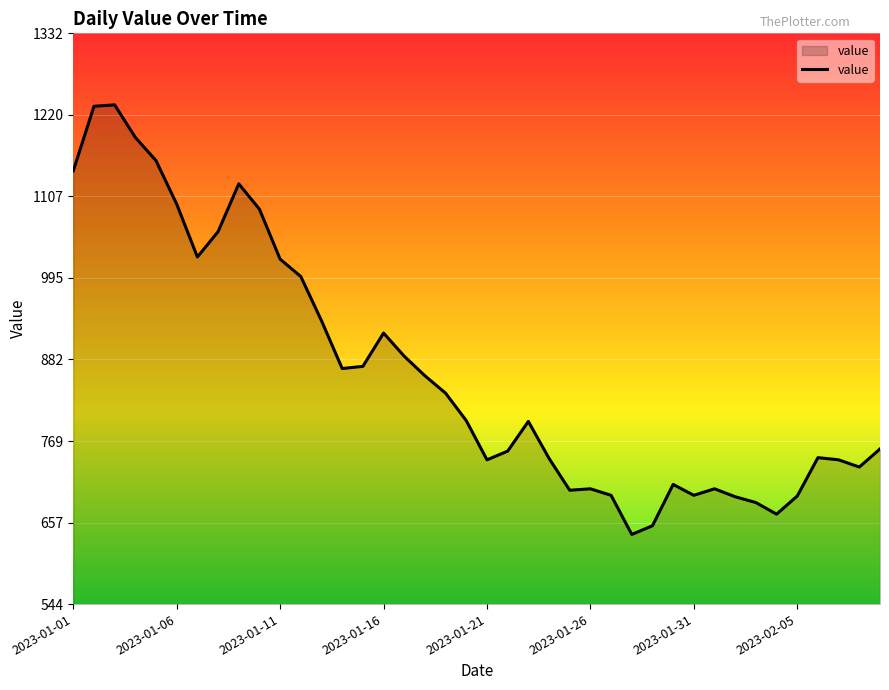

What is the minimum value shown in the chart?

641